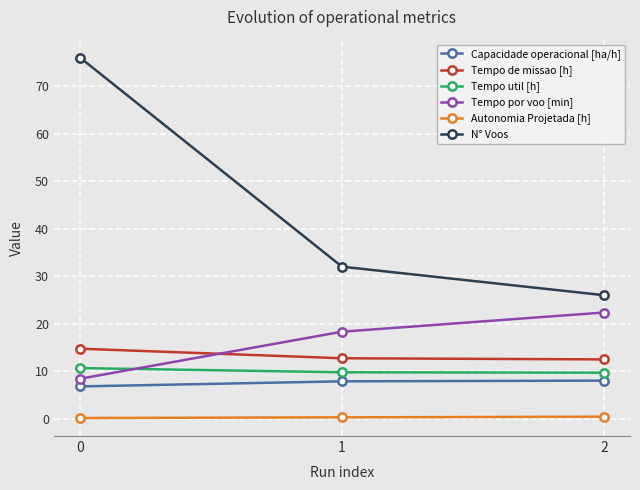

What is the total value across all series at 2?

78.9